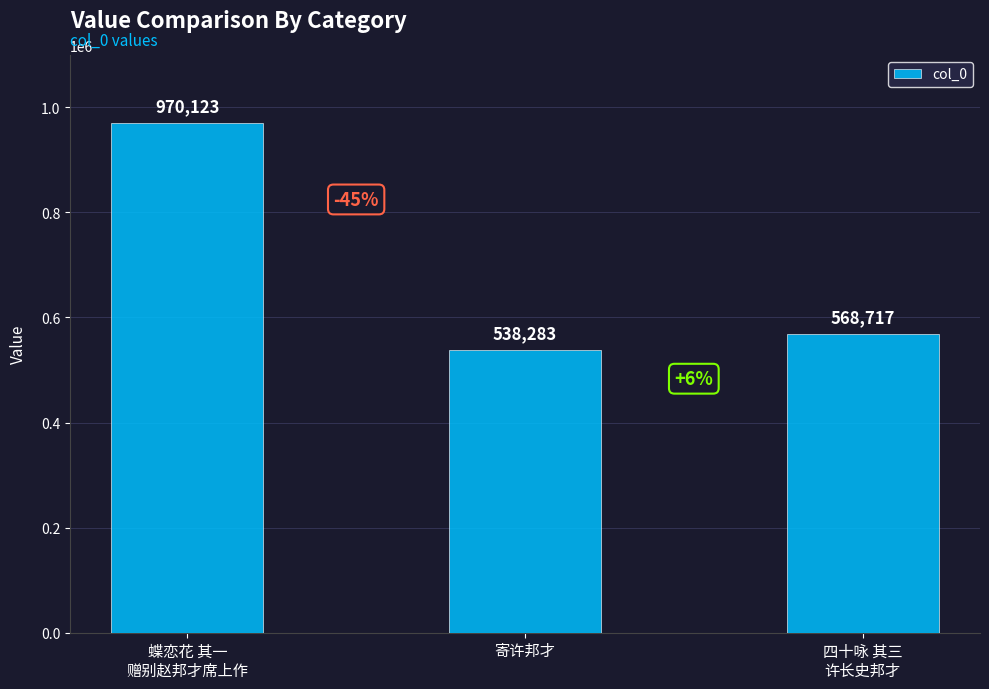

Rank the categories by value from highest to lowest.

蝶恋花 其一
赠别赵邦才席上作, 四十咏 其三
许长史邦才, 寄许邦才